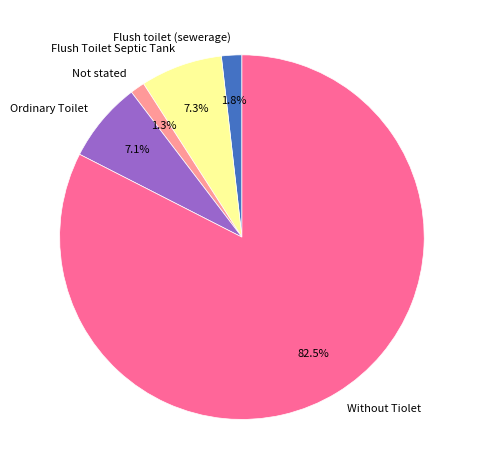

What is the smallest slice in the pie chart?

Not stated